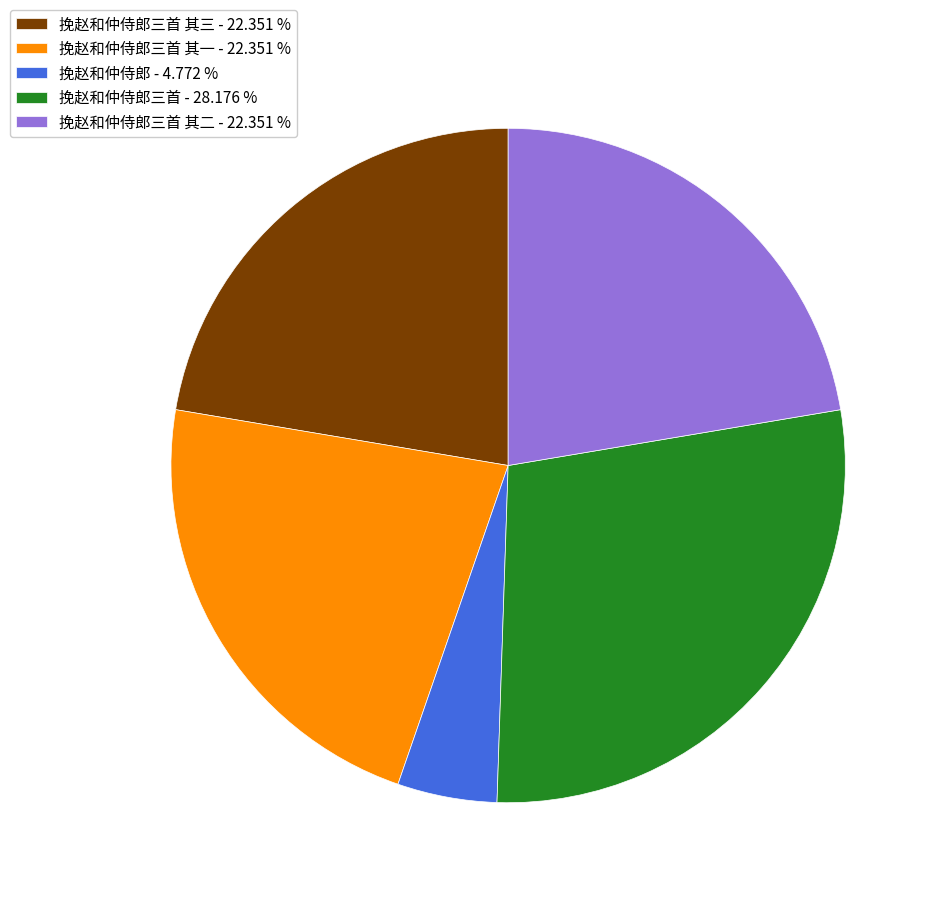

Do 挽赵和仲侍郎三首 其二 - 22.351 % and 挽赵和仲侍郎三首 其一 - 22.351 % together represent more than half of the pie?

No